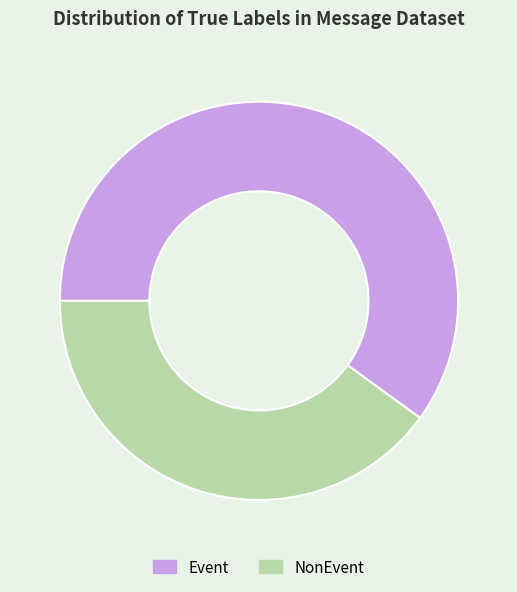

The Event slice represents 66% of the pie. True or false?

False